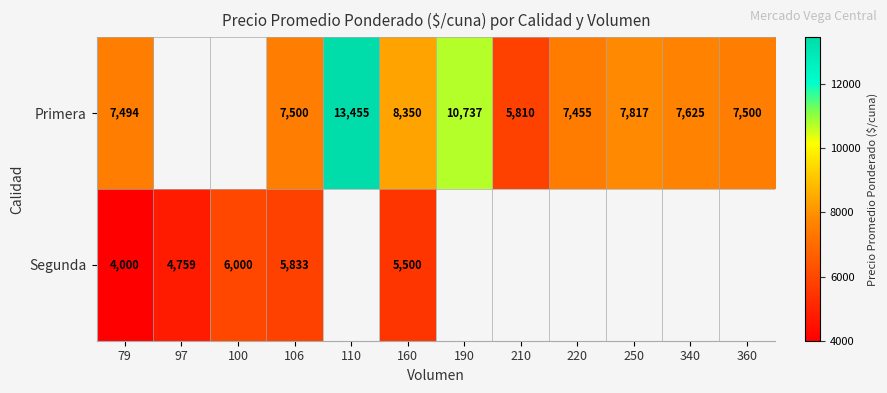

Is it true that Primera equals 7500 at 106?

True